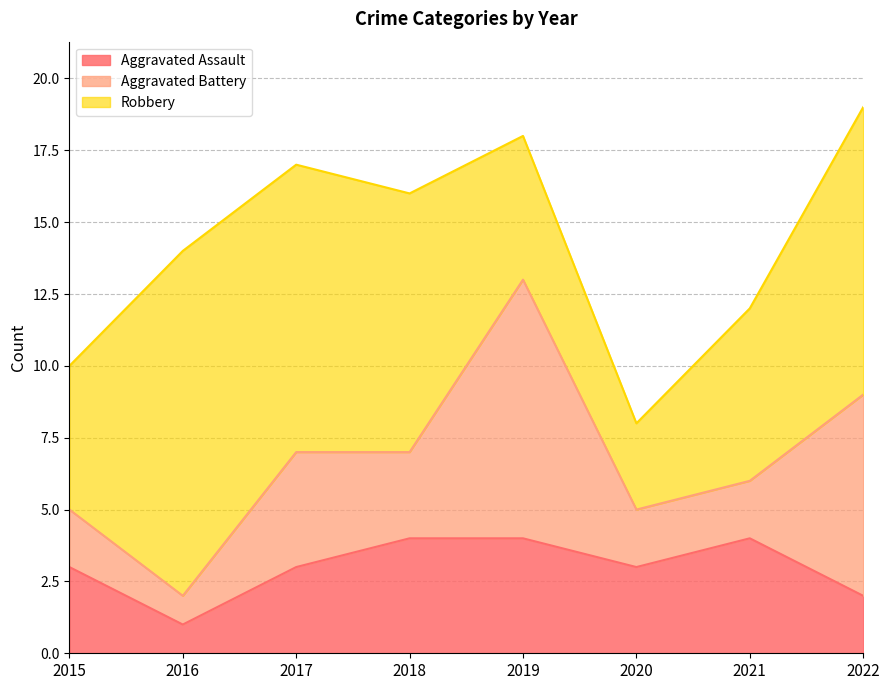

What value does the Aggravated Battery series have at 2019?

9